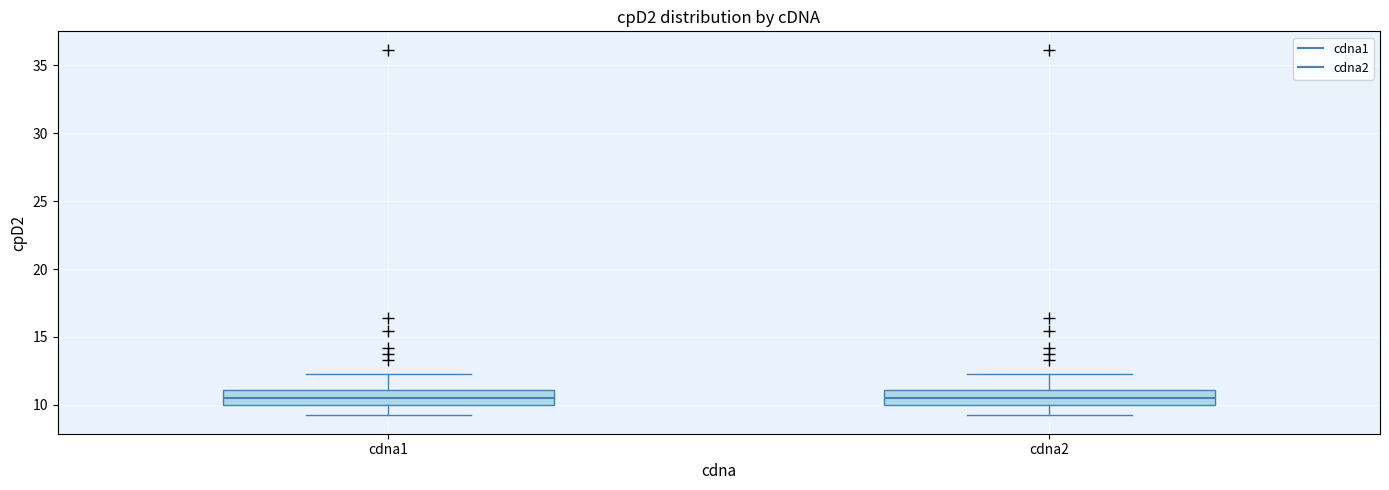

Reading left to right, transcribe this box plot: for each box, give where its median line is, the range the box spans, and where its two whiskers end, as read against the y-axis. The values are not printed on the chart, so give them approximately, as read against the axis.

cdna1: median 10.5, box 10.0 to 11.0, whiskers 9.0 to 12.5
cdna2: median 10.5, box 10.0 to 11.0, whiskers 9.0 to 12.5